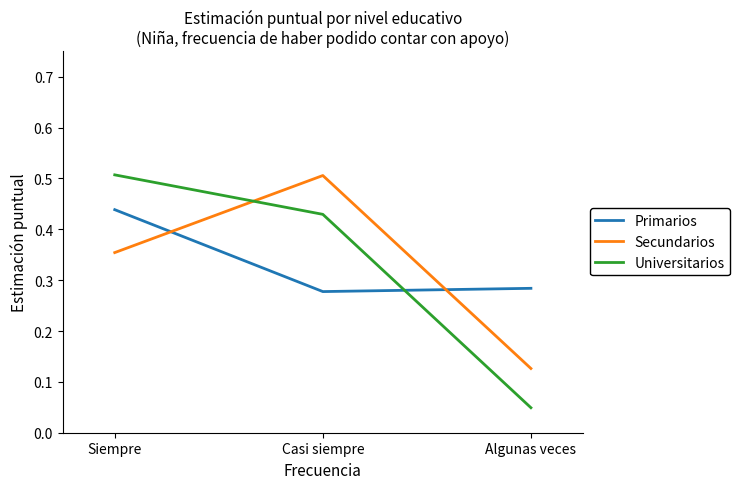

Which label corresponds to the smallest value in the chart?

Algunas veces